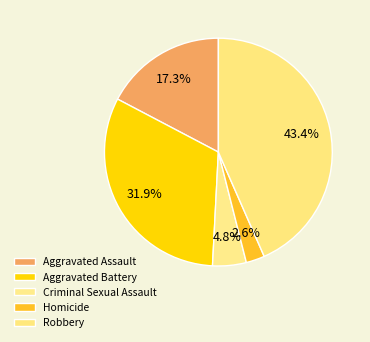

How many segments does this pie chart have?

5